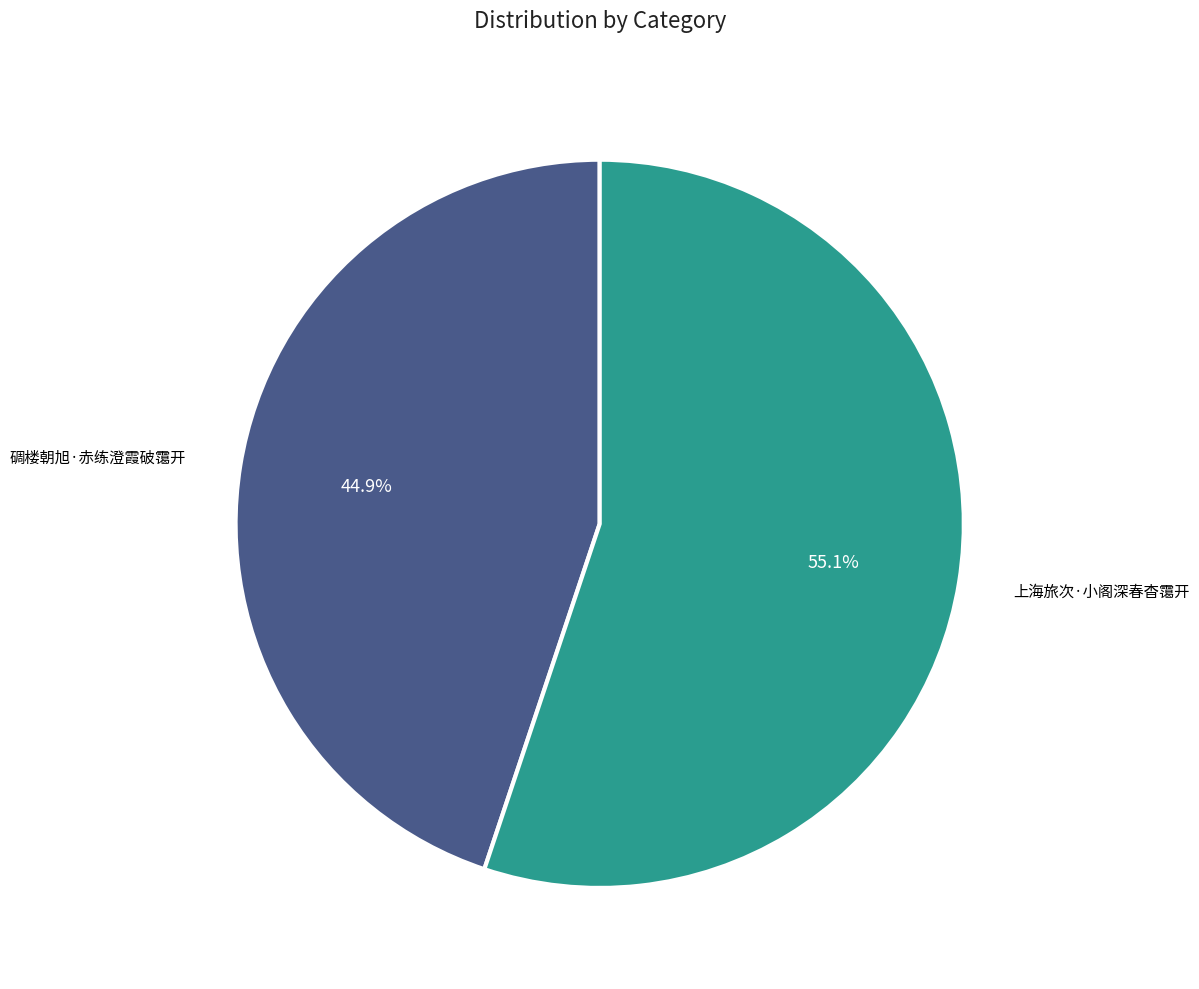

To the nearest percent, what is the difference between the largest and smallest slice percentages?

10%